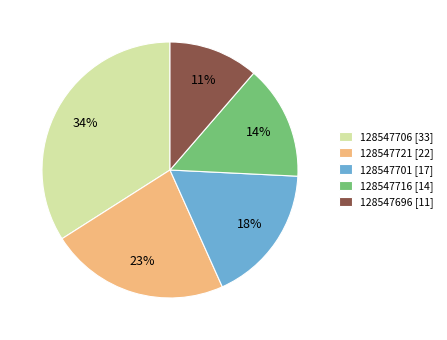

Is 128547706 the majority of the pie?

No